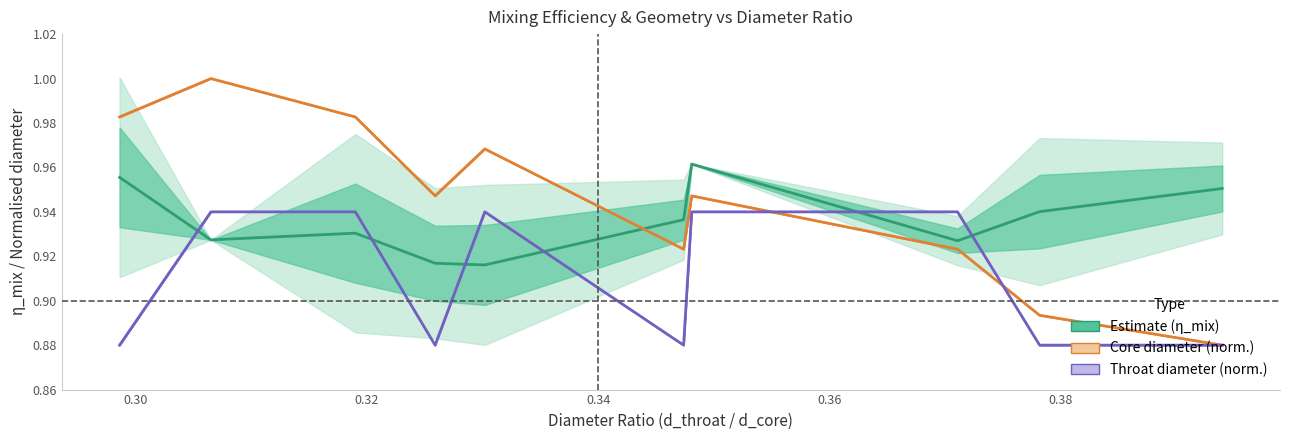

How many times do Throat diam (mean) and Estimate (mean) cross each other?

6